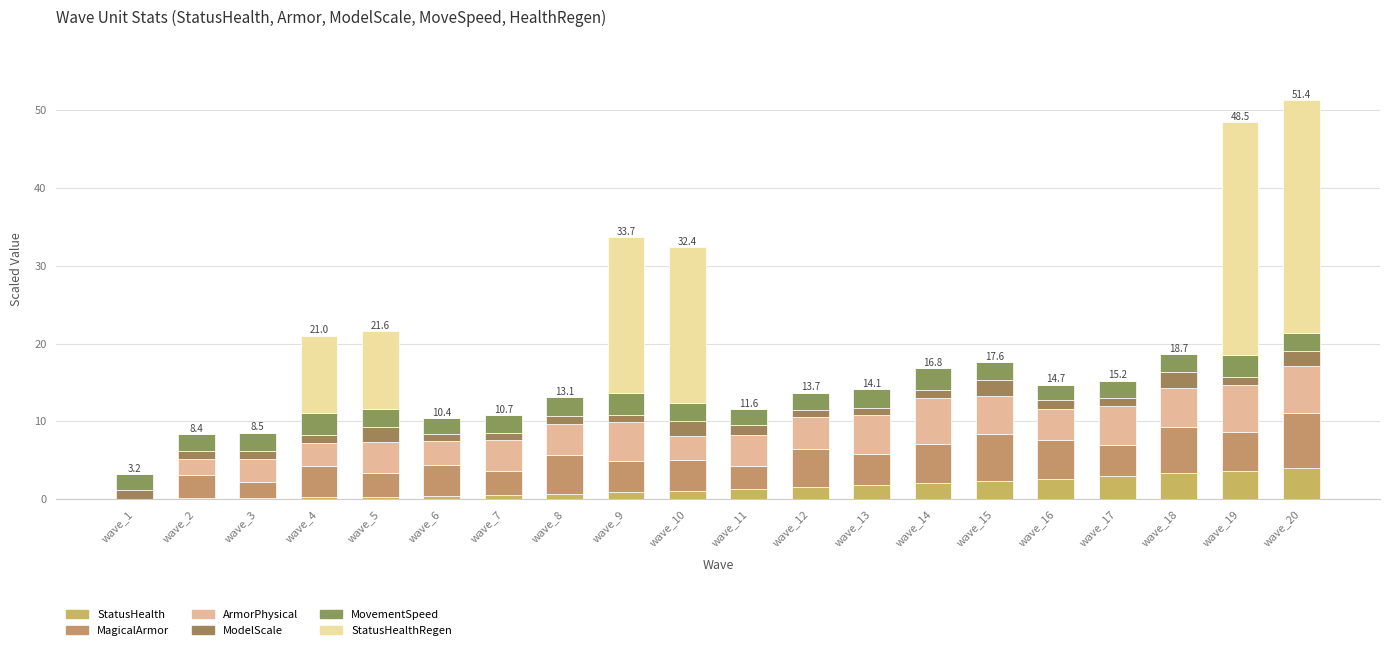

The ArmorPhysical series shows 5.0 at wave_13. True or false?

True